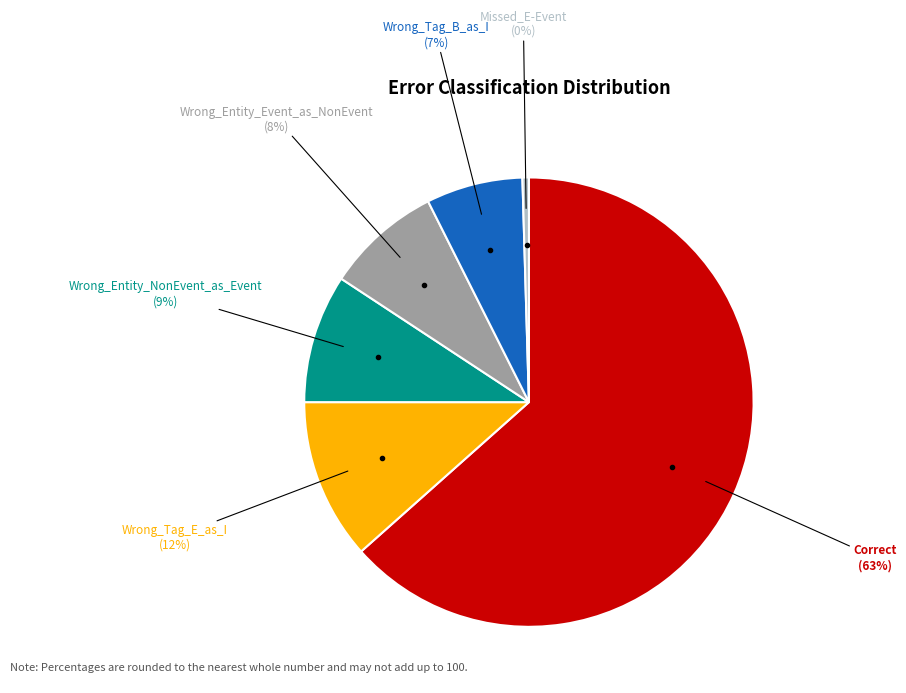

To the nearest percent, what is the average slice percentage?

17%